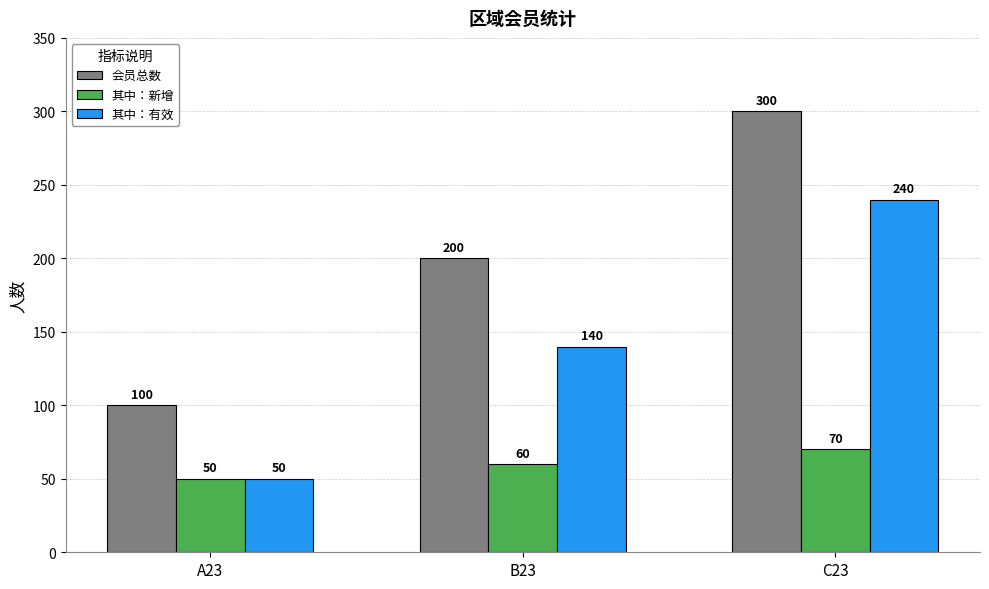

Which series changed the most between A23 and B23?

会员总数